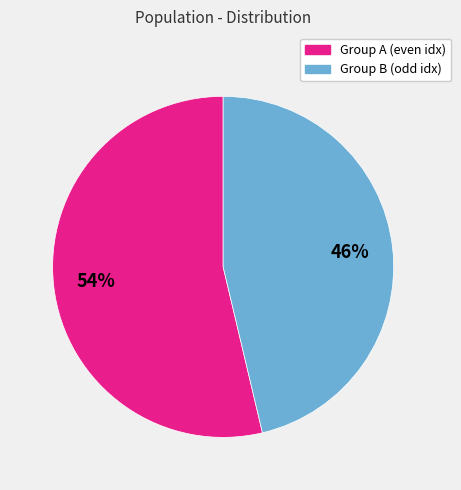

Count the number of slices in the pie.

2